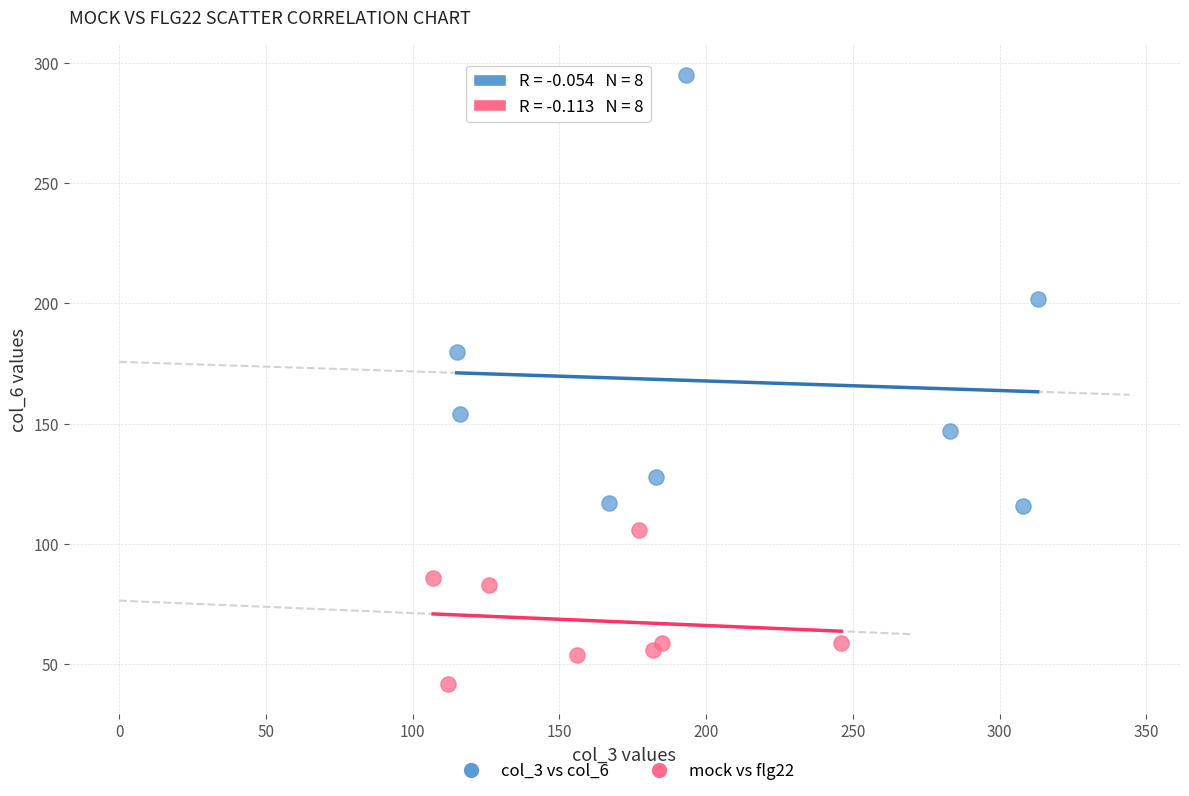

Which series reaches the maximum Y coordinate?

col_3 vs col_6